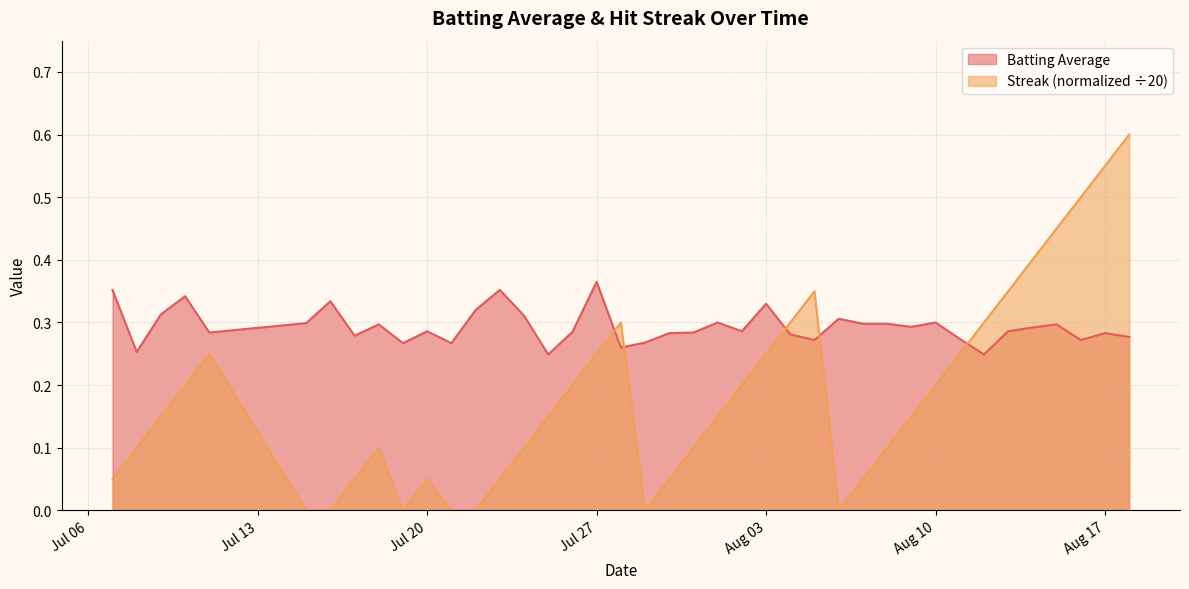

Which series ends up on top after the final intersection of Streak and Batting Average?

Streak